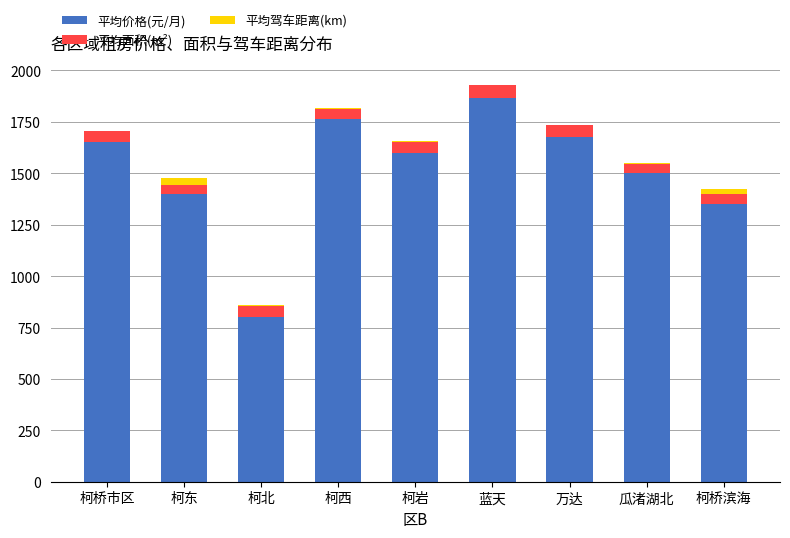

True or false: 平均价格(元/月) has a value of 890.8 at 万达.

False